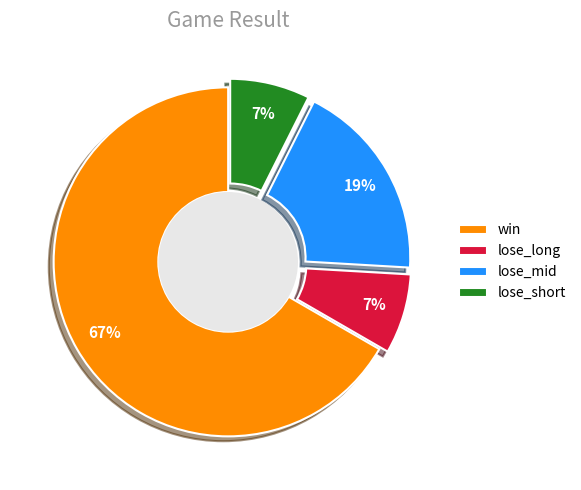

How many slices are in this pie chart?

4